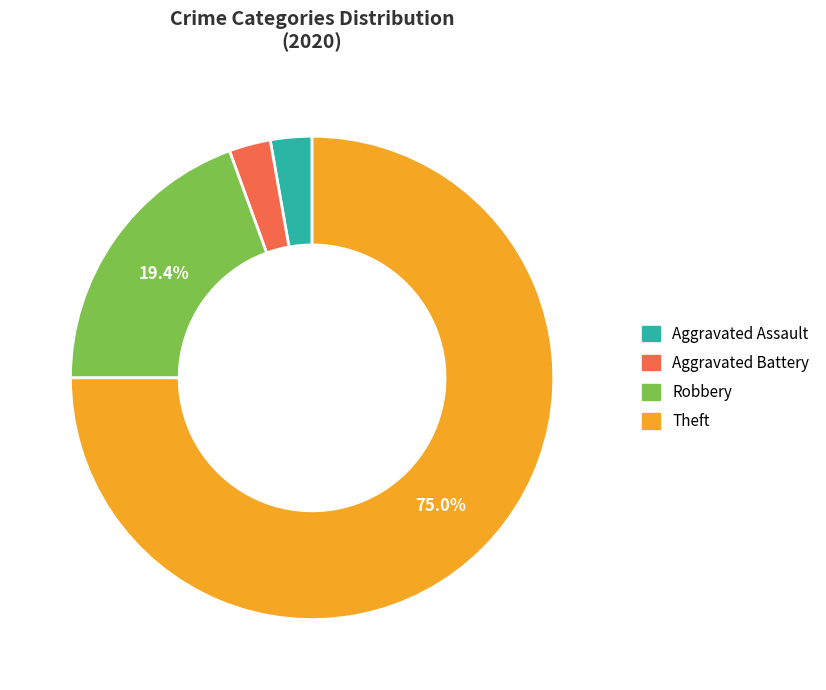

Does any single category account for the majority?

Yes